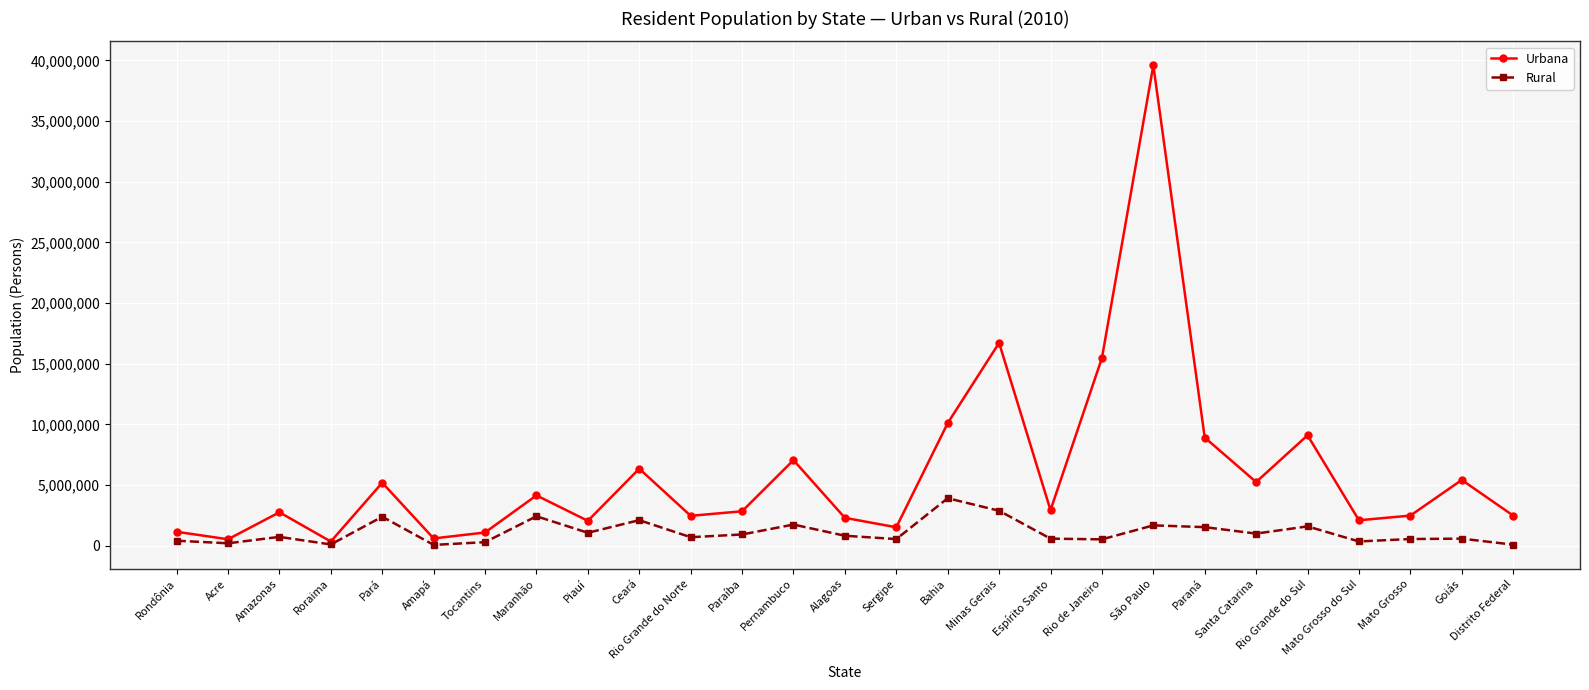

What is the value of the Rural point at the 7th from the left?

293339